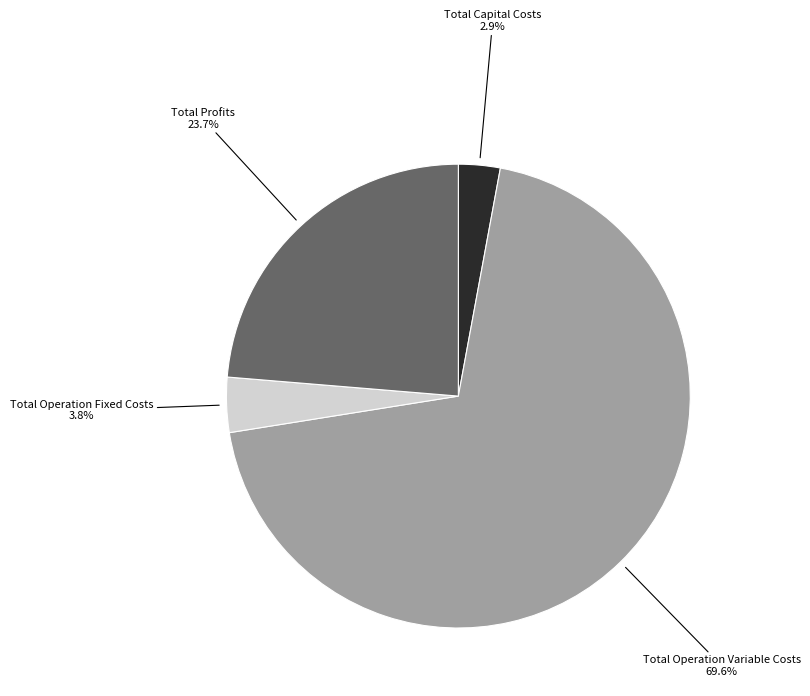

What is the total percentage of Total Operation Fixed Costs and Total Profits?

27.5%